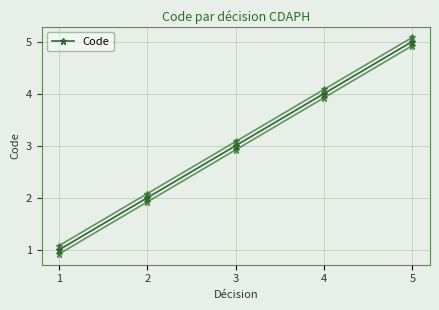

Reading right to left, list all the values displayed in this chart.

5	4	3	2	1